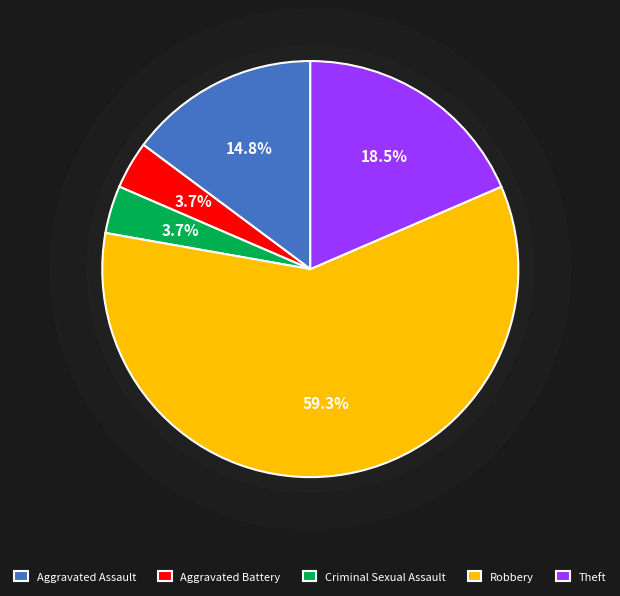

What is the largest slice in the pie chart?

Robbery